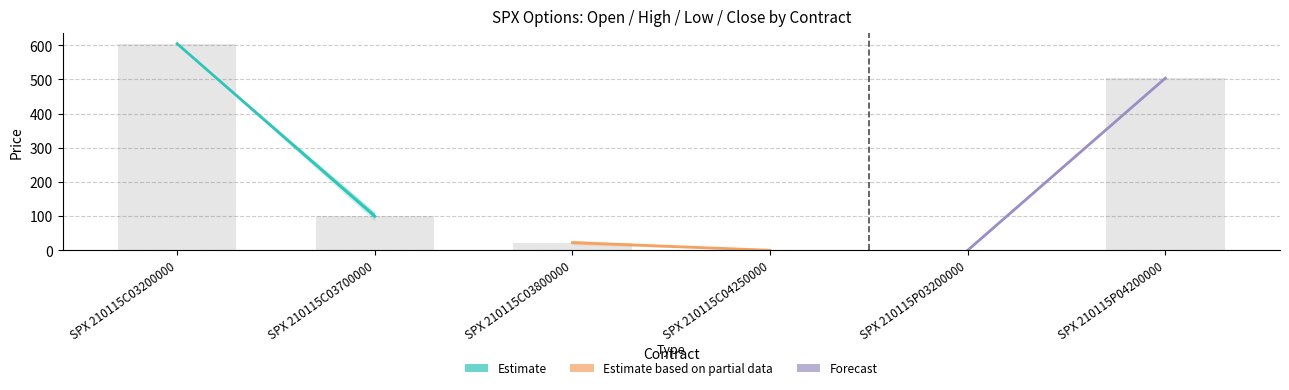

What is the sum of all values?

1230.3